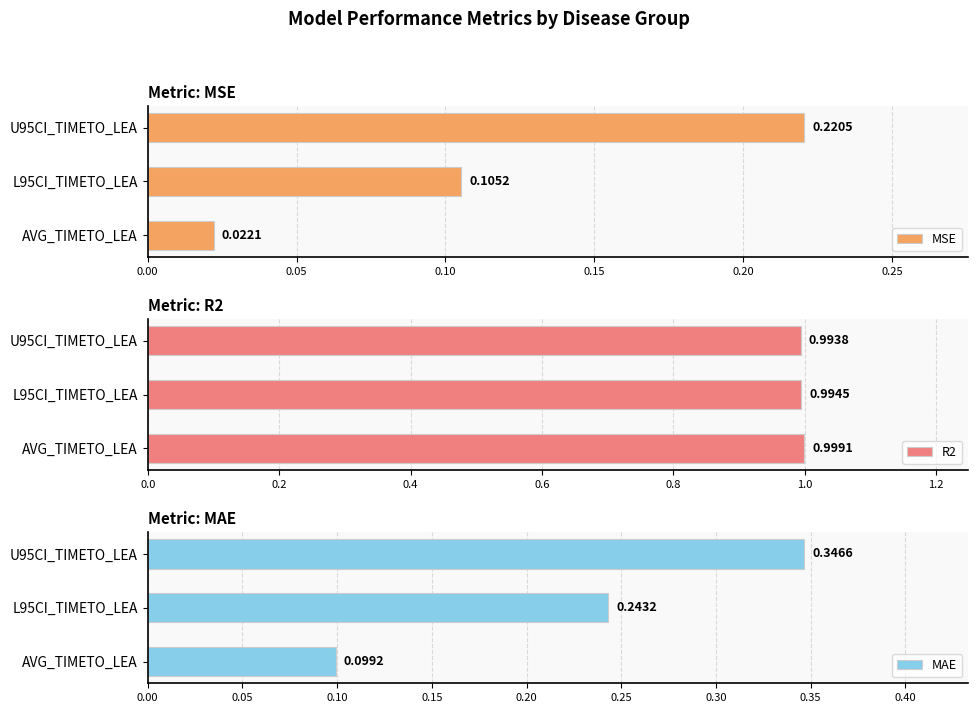

Is it true that MSE equals 0.1 at U95CI_TIMETO_LEA?

False